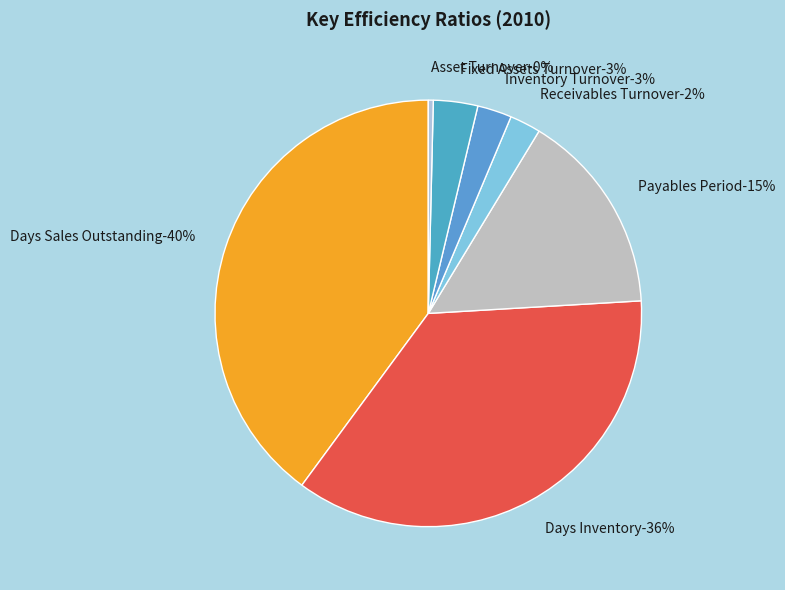

Which has a higher value, Fixed Assets Turnover or Inventory Turnover?

Fixed Assets Turnover